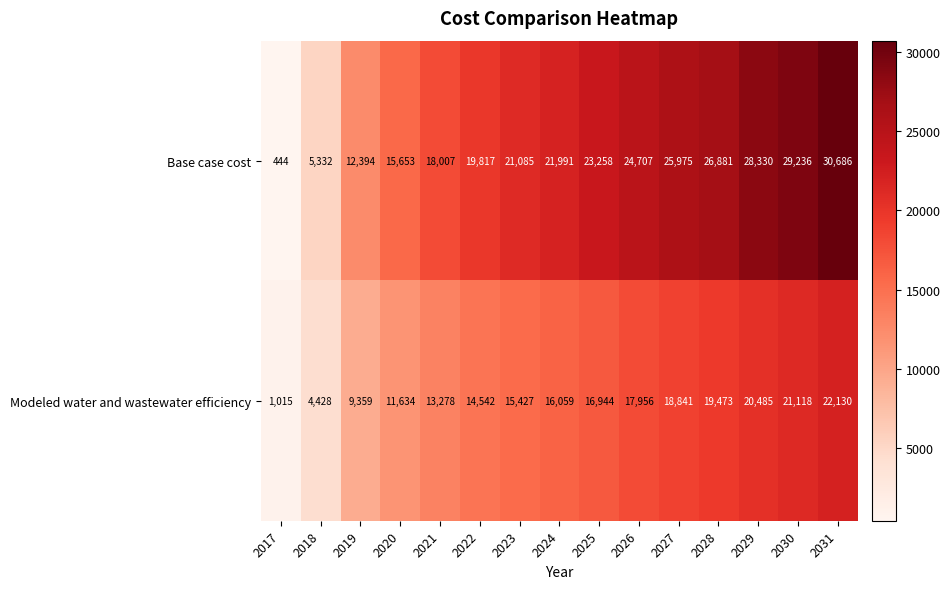

List the series in order of their peak value, highest first.

Base case cost, Modeled water and wastewater efficiency